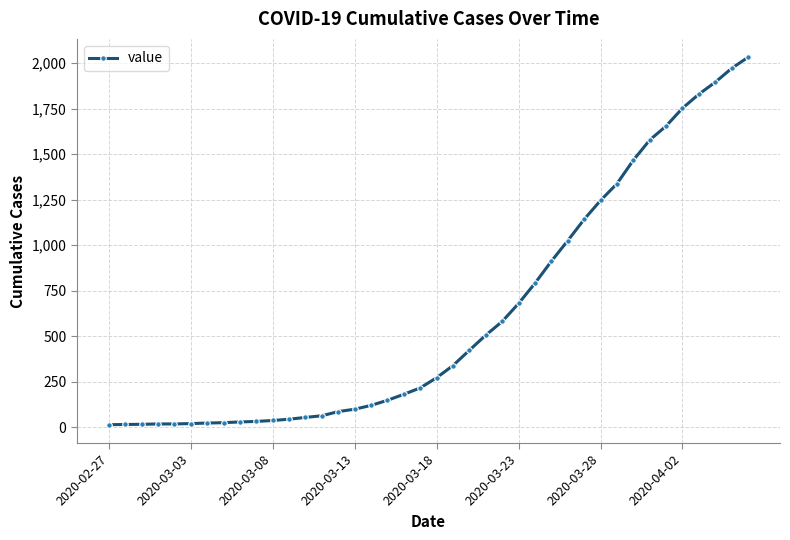

What is the difference between the maximum and minimum values?

2019